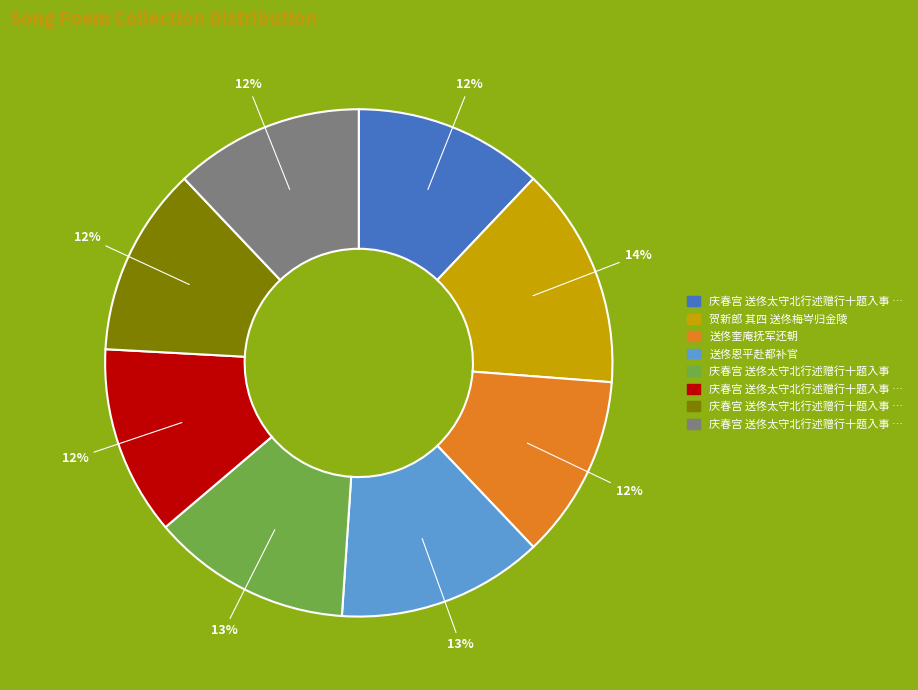

To the nearest percent, what is the difference between the largest and smallest slice percentages?

2%